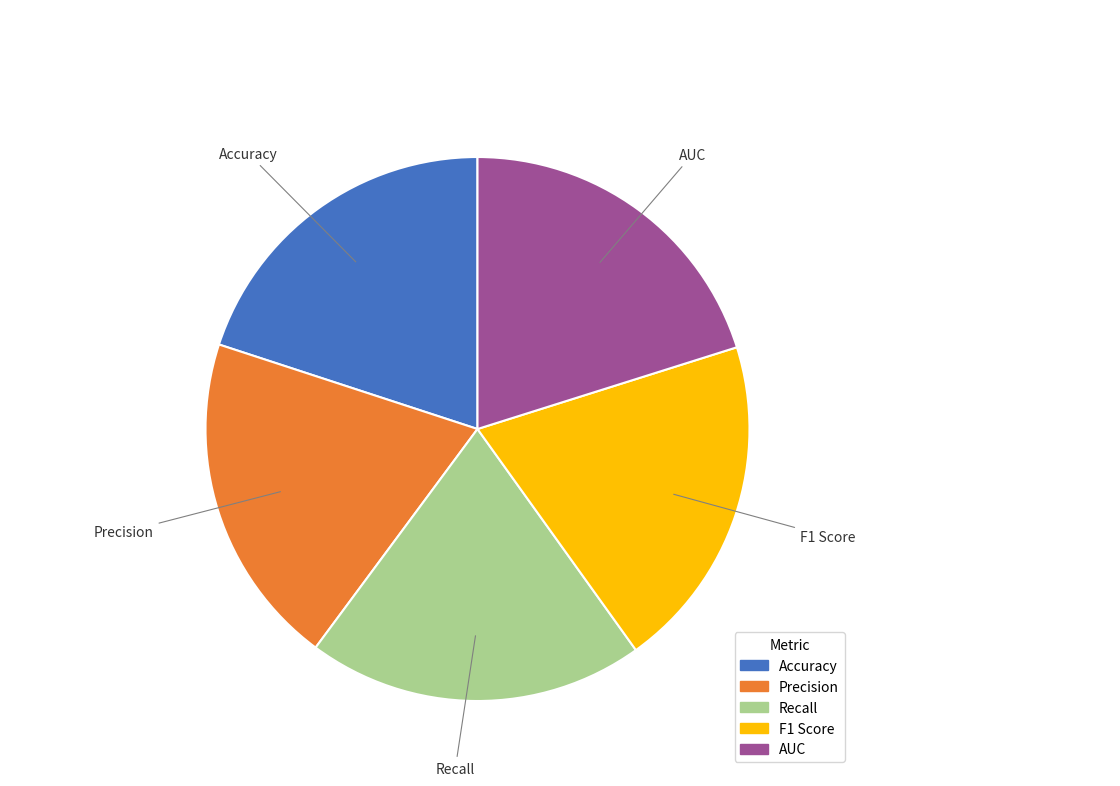

Is there a majority slice in this chart?

No